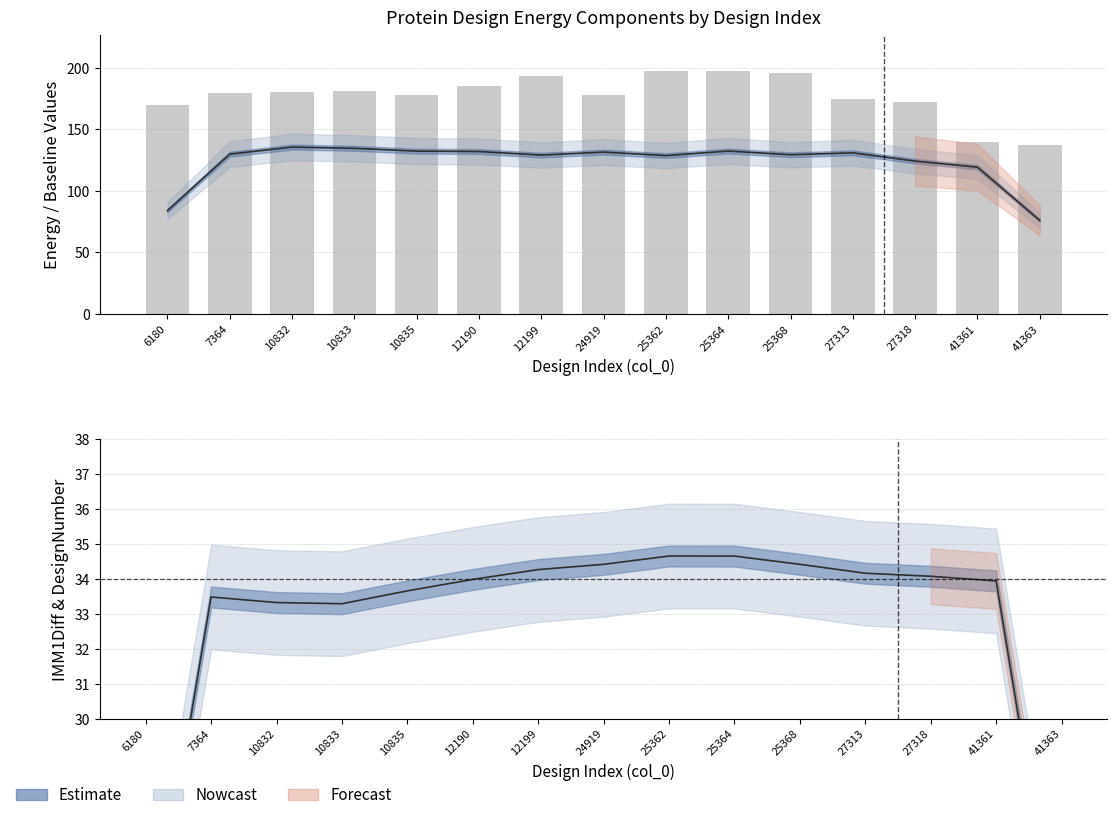

What is the total value across all series at 10832?

349.6